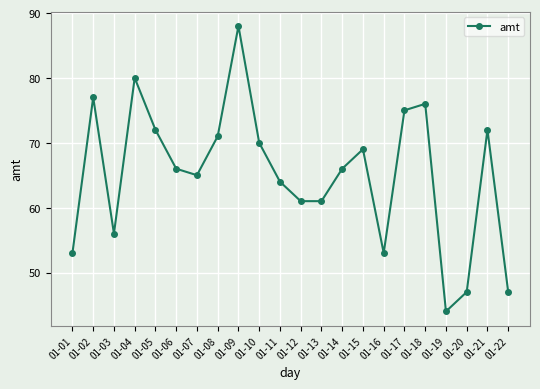

Between 01-02 and 01-11, which is larger?

01-02